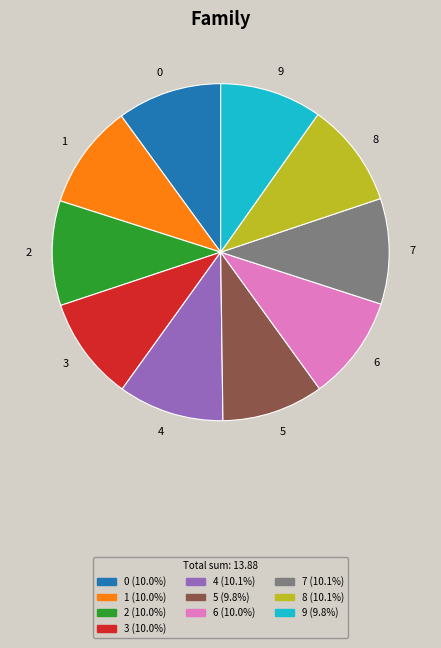

True or false: 4 accounts for 4% of the total.

False